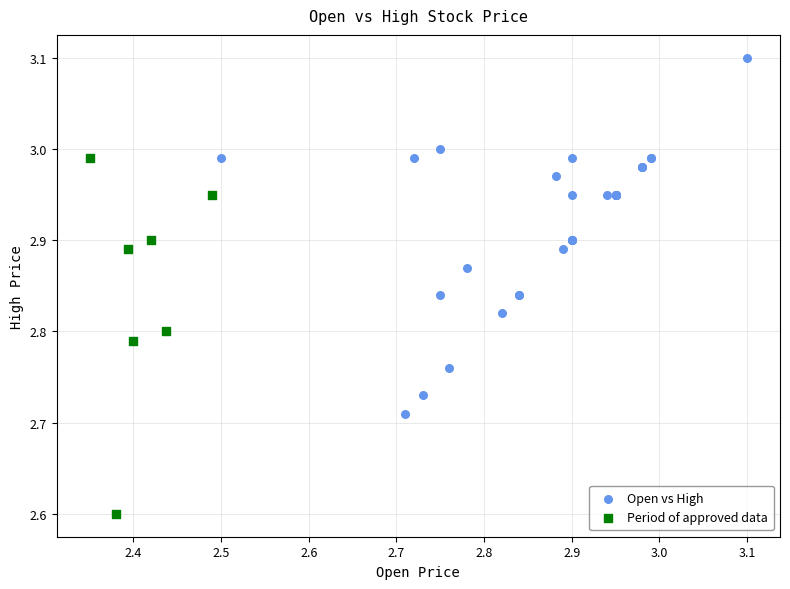

Which series reaches the maximum Y coordinate?

Open vs High